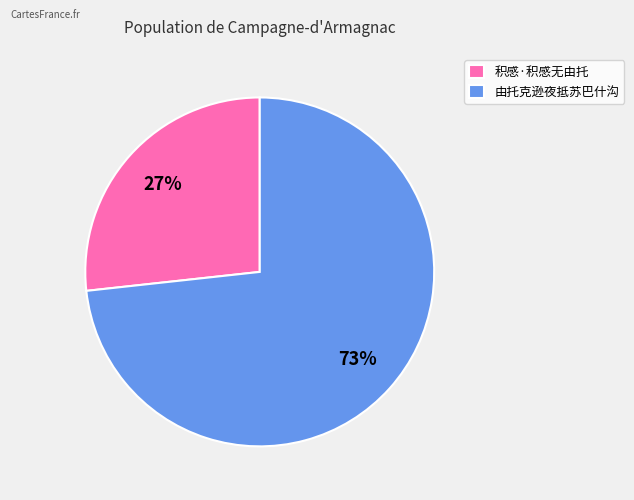

Is the sum of 积感·积感无由托 and 由托克逊夜抵苏巴什沟 greater than half?

Yes